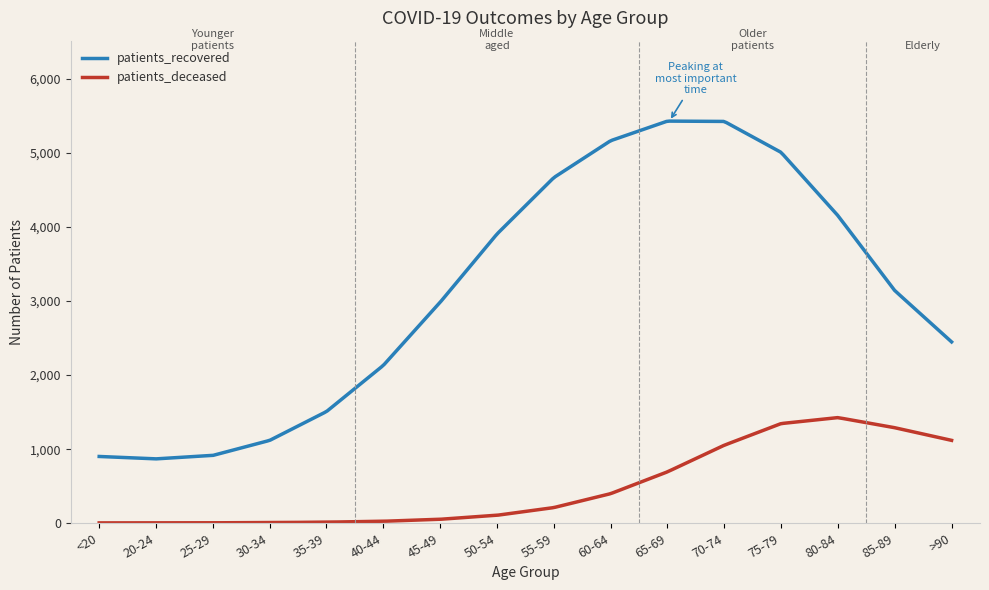

Rank the series by their average value, from highest to lowest.

patients_recovered, patients_deceased